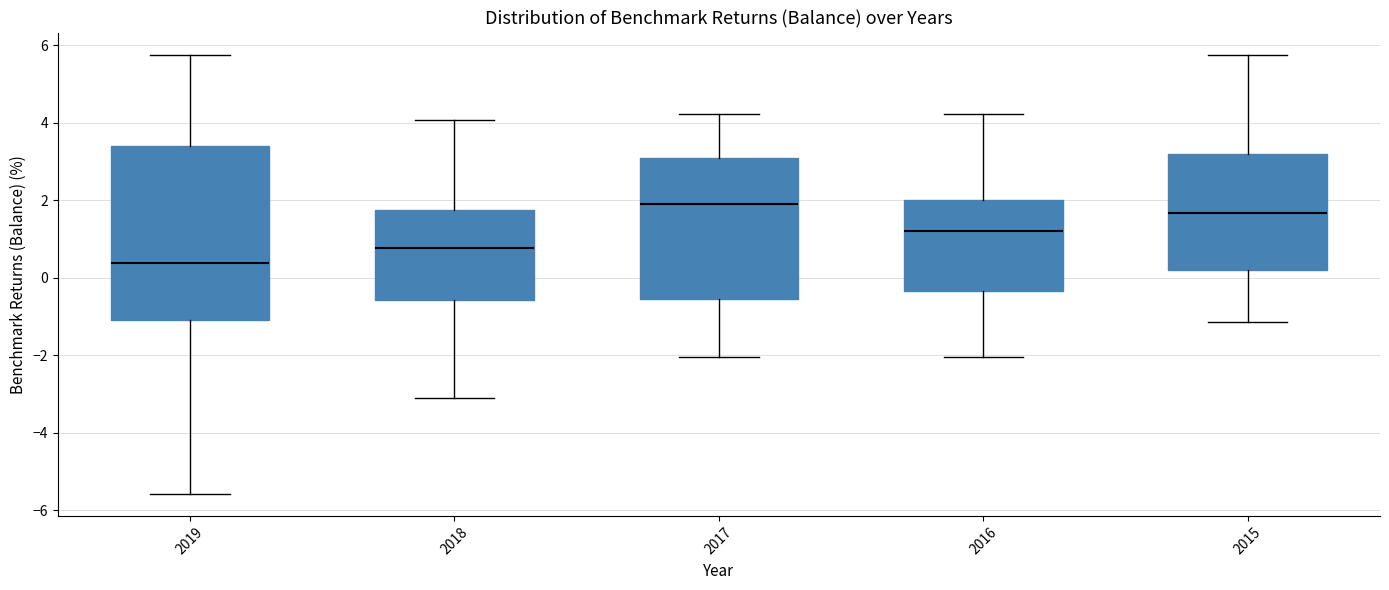

Which box's median line is the highest?

2017